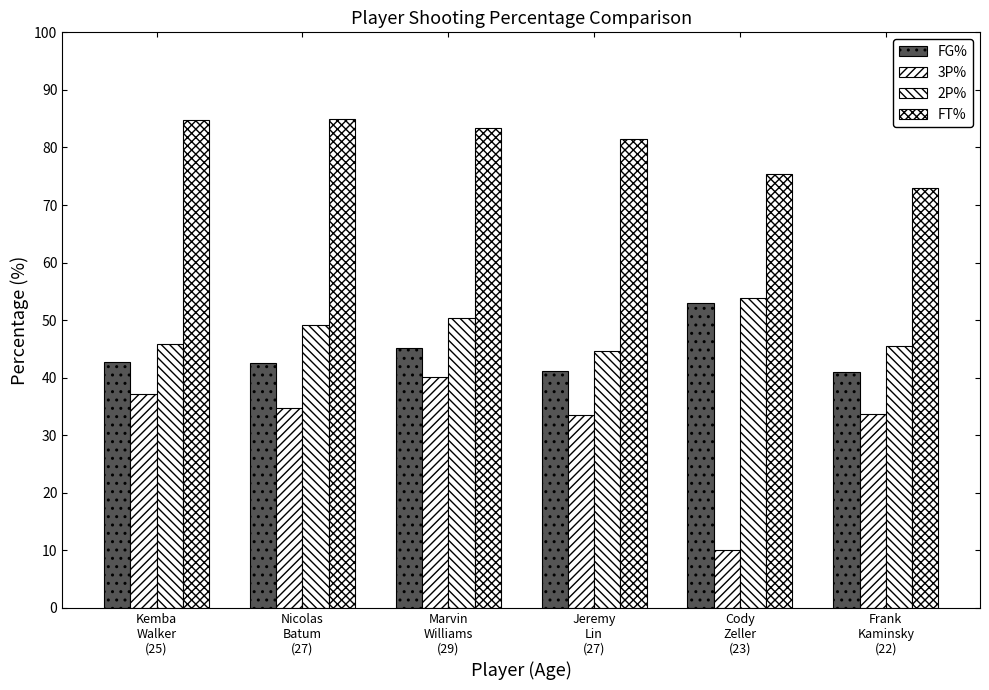

How many data points in FG% are less than 42?

2